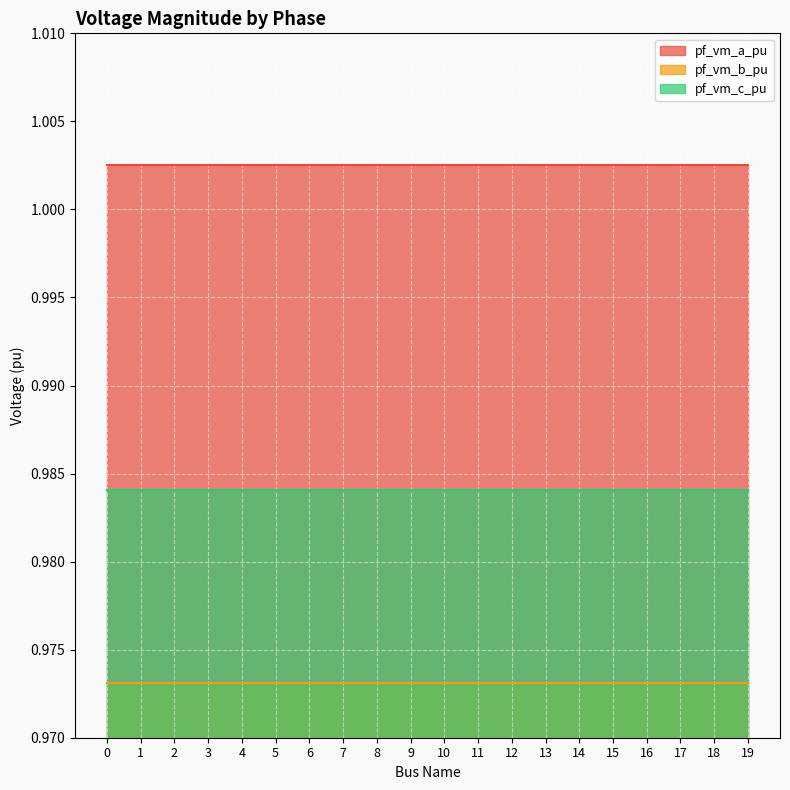

List the labels in order of pf_vm_a_pu value, largest first.

0, 1, 4, 5, 18, 19, 2, 3, 6, 7, 11, 8, 9, 10, 12, 13, 14, 15, 16, 17